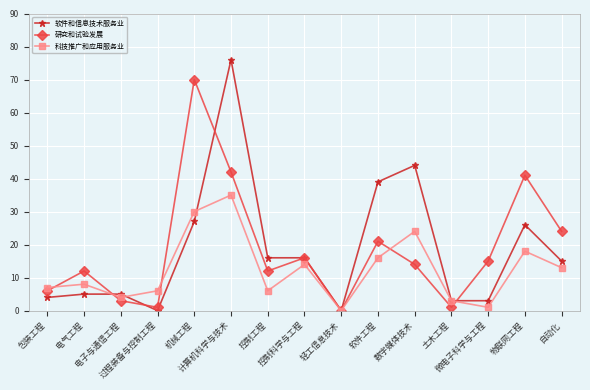

True or false: 软件和信息技术服务业 has more than 1 interior local peaks.

True